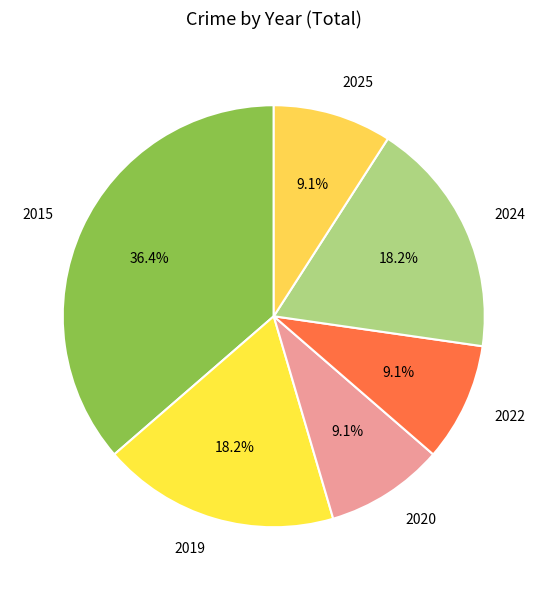

Is 2015 the majority of the pie?

No